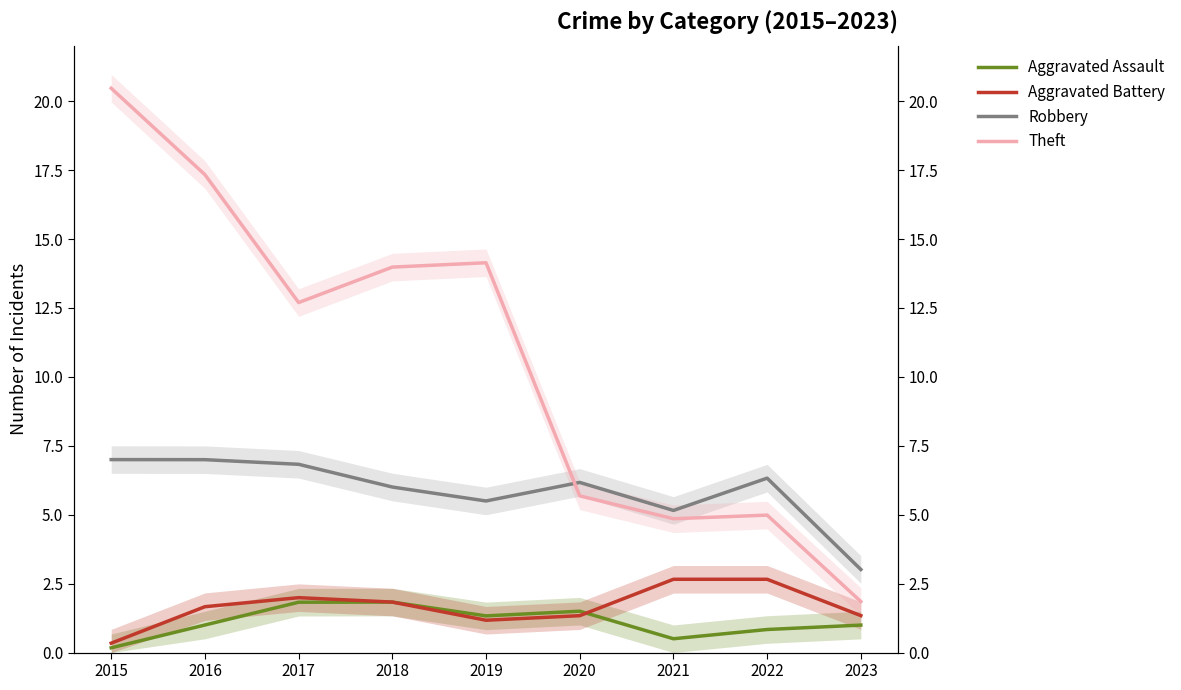

Which series has the largest range (max minus min)?

Theft